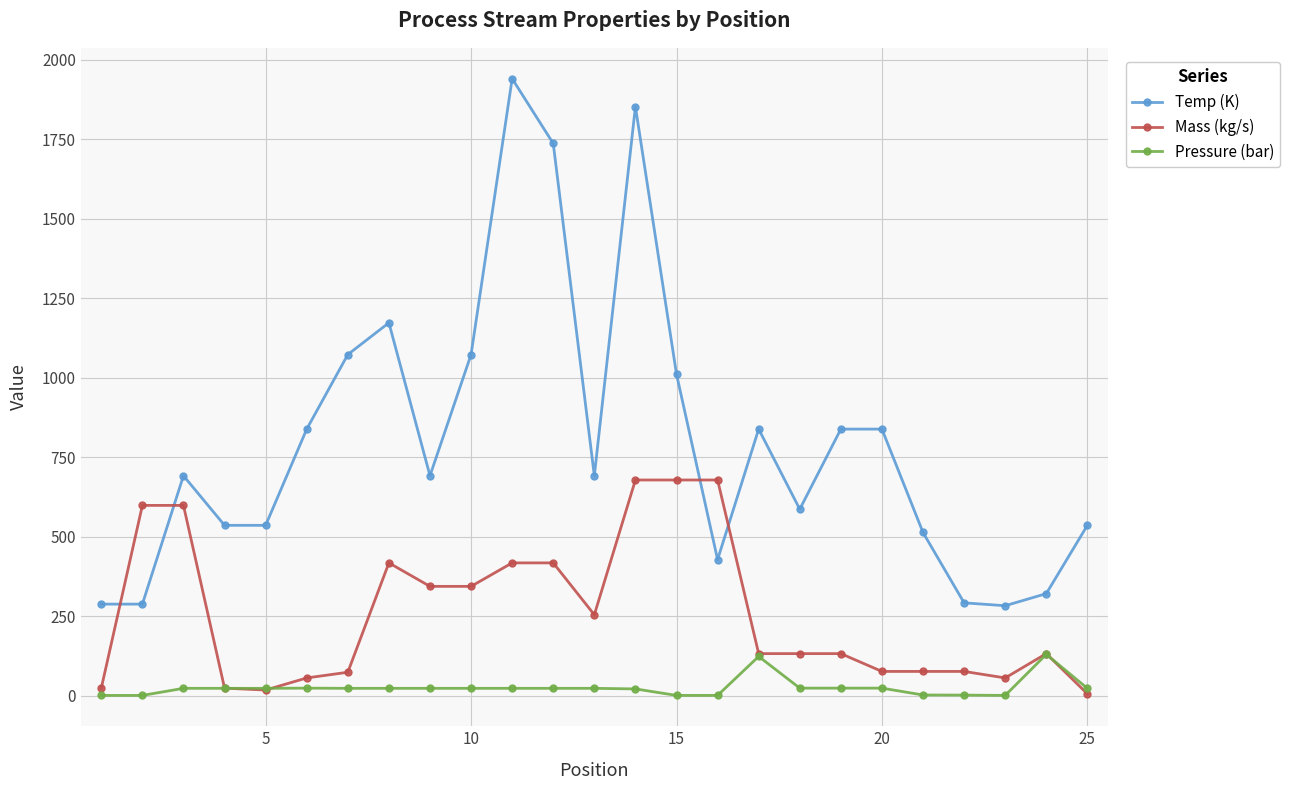

Which series has the largest range (max minus min)?

Temp (K)